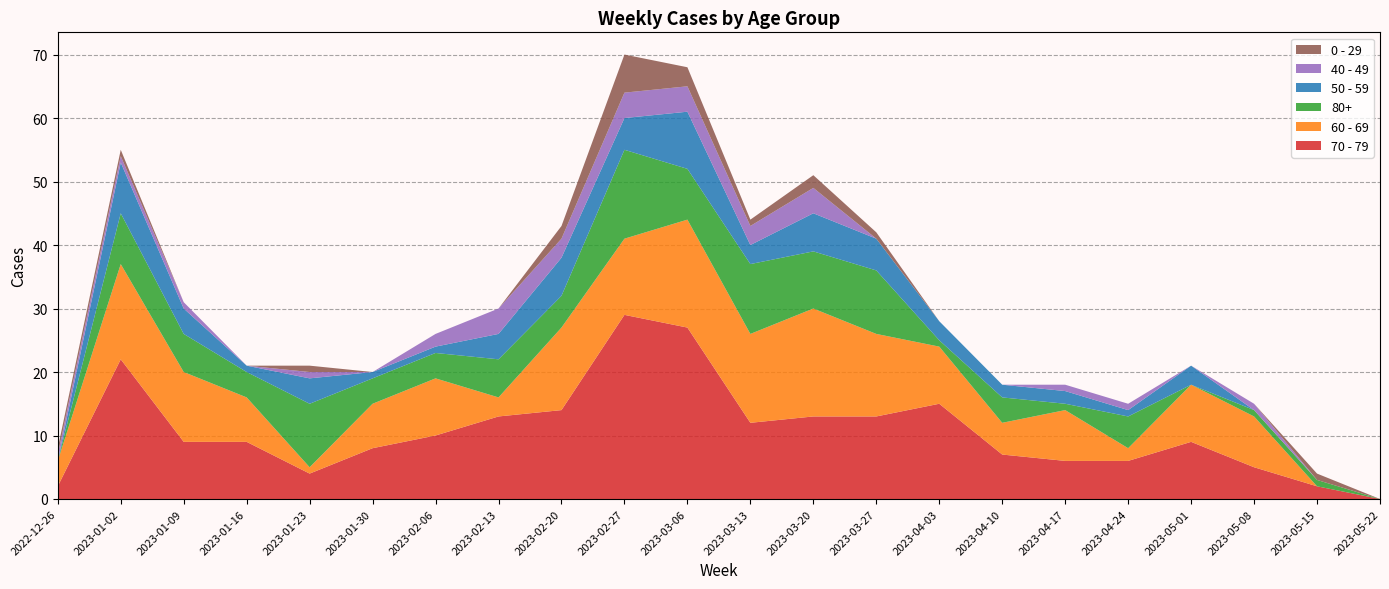

Reading left to right, what are all the values shown in this chart?

70 - 79: 2	22	9	9	4	8	10	13	14	29	27	12	13	13	15	7	6	6	9	5	2	0
60 - 69: 4	15	11	7	1	7	9	3	13	12	17	14	17	13	9	5	8	2	9	8	0	0
80+: 0	8	6	4	10	4	4	6	5	14	8	11	9	10	1	4	1	5	0	1	1	0
50 - 59: 0	8	4	1	4	1	1	4	6	5	9	3	6	5	3	2	2	1	3	0	0	0
40 - 49: 1	1	1	0	1	0	2	4	3	4	4	3	4	0	0	0	1	1	0	1	0	0
0 - 29: 1	1	0	0	1	0	0	0	2	6	3	1	2	1	0	0	0	0	0	0	1	0